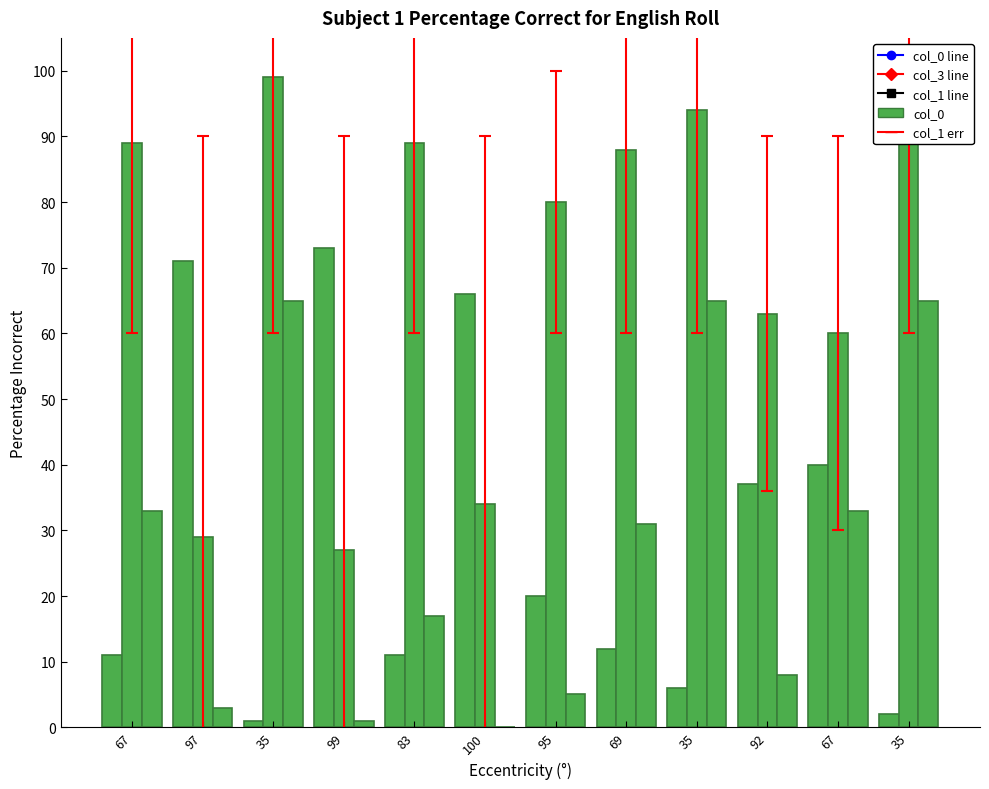

What is the difference between the highest and lowest values at 83?

78